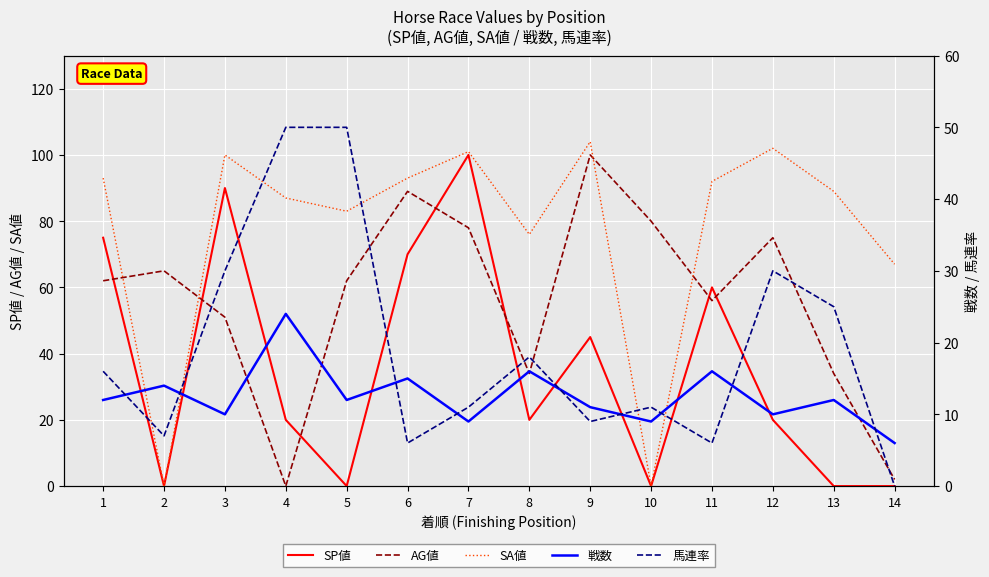

The value of SP値 at 5 is 66. True or false?

False